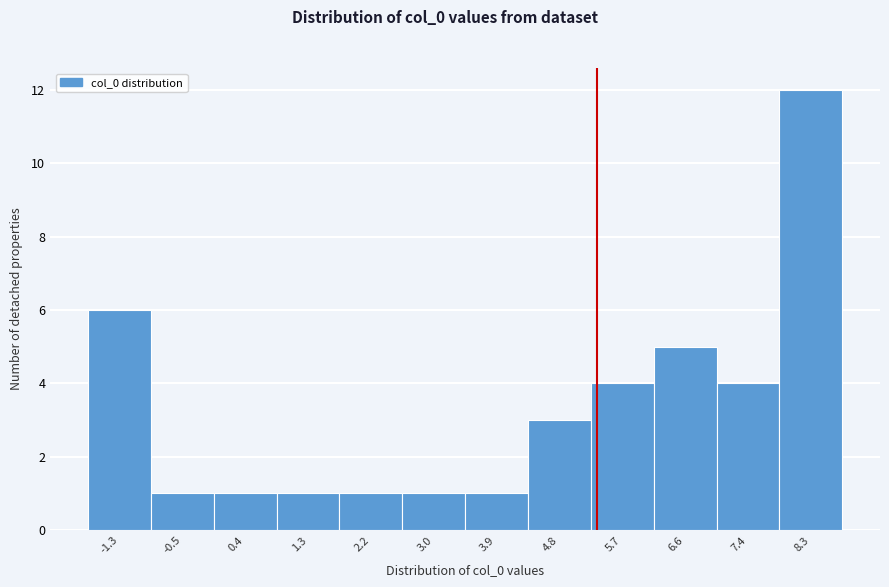

Reading left to right, list every bar in this chart as the range it spans on the x-axis followed by its height. Neither the bar edges nor the heights are printed on the chart, so give them approximately, as read against the axes.

-1.8 to -0.9: 6
-0.9 to 0.0: 1
0.0 to 0.9: 1
0.9 to 1.7: 1
1.7 to 2.6: 1
2.6 to 3.5: 1
3.5 to 4.4: 1
4.4 to 5.2: 3
5.2 to 6.1: 4
6.1 to 7.0: 5
7.0 to 7.9: 4
7.9 to 8.8: 12